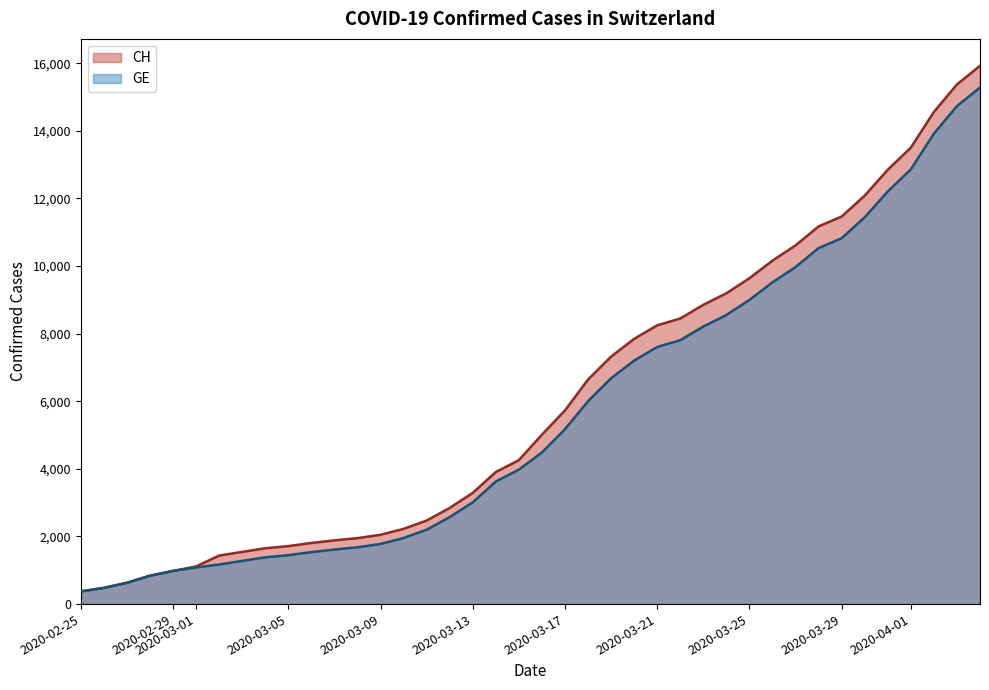

Does the chart display data point markers on the line(s)?

No